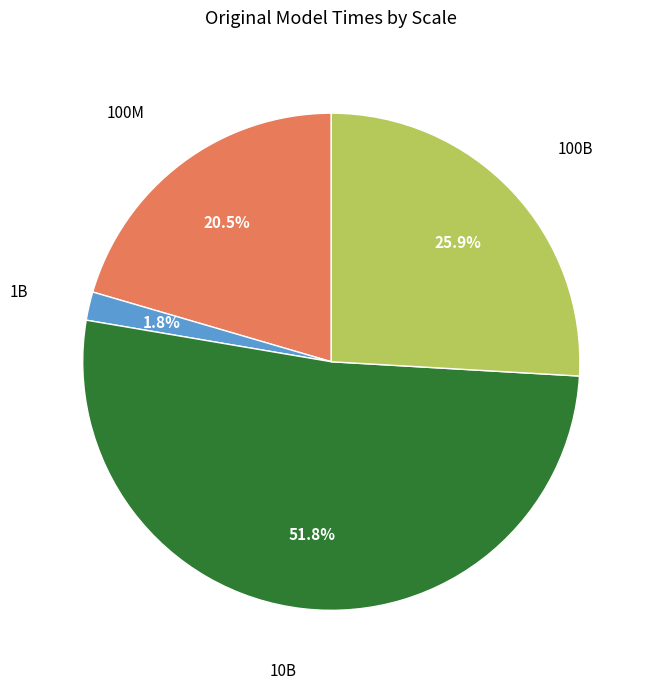

Does any single category account for the majority?

Yes